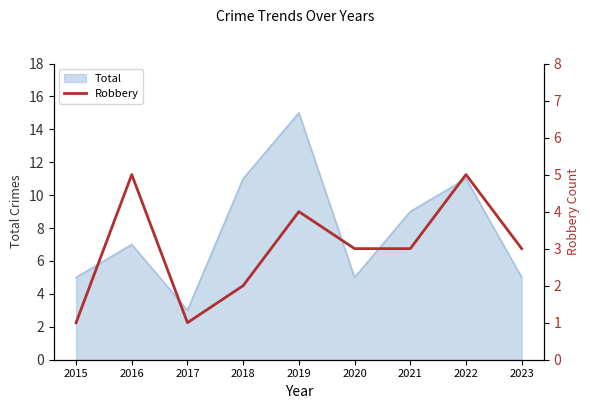

Reading right to left, list all the values displayed in this chart.

3	5	3	3	4	2	1	5	1